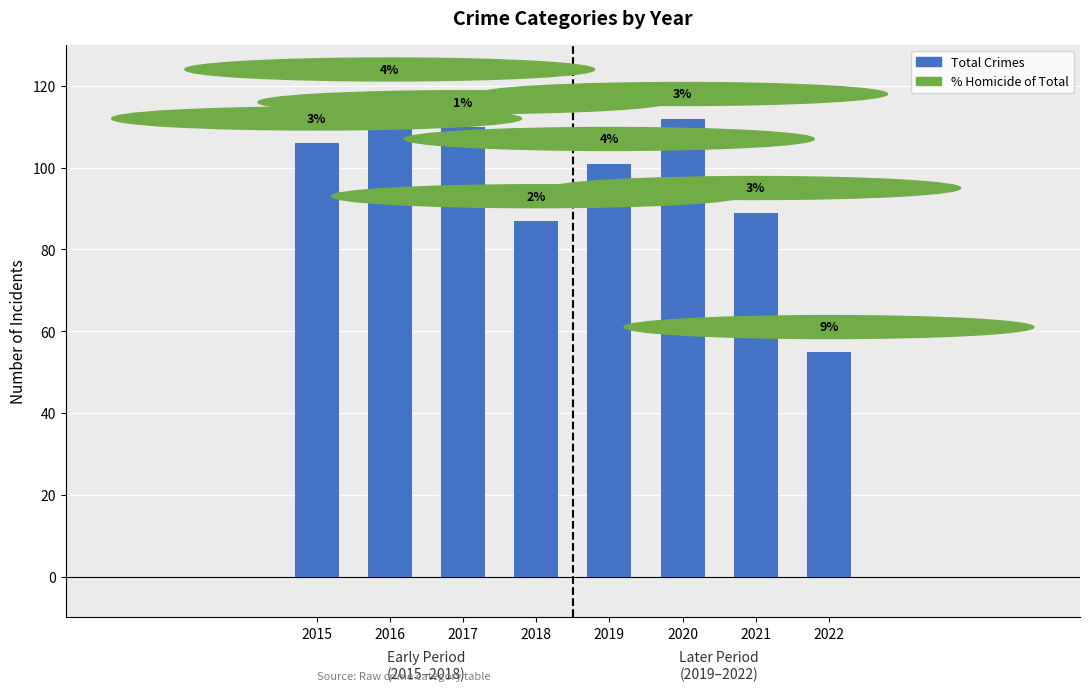

Are the bars horizontal?

No